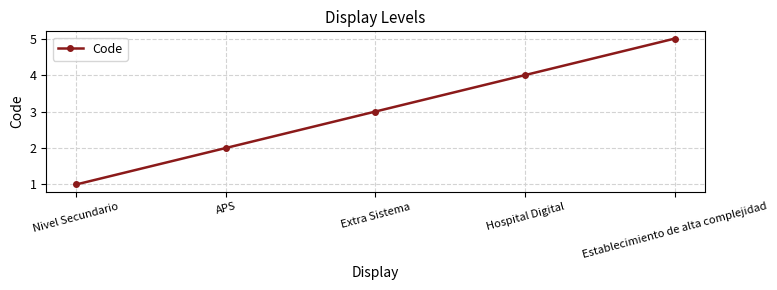

How many lines are shown in the chart?

1